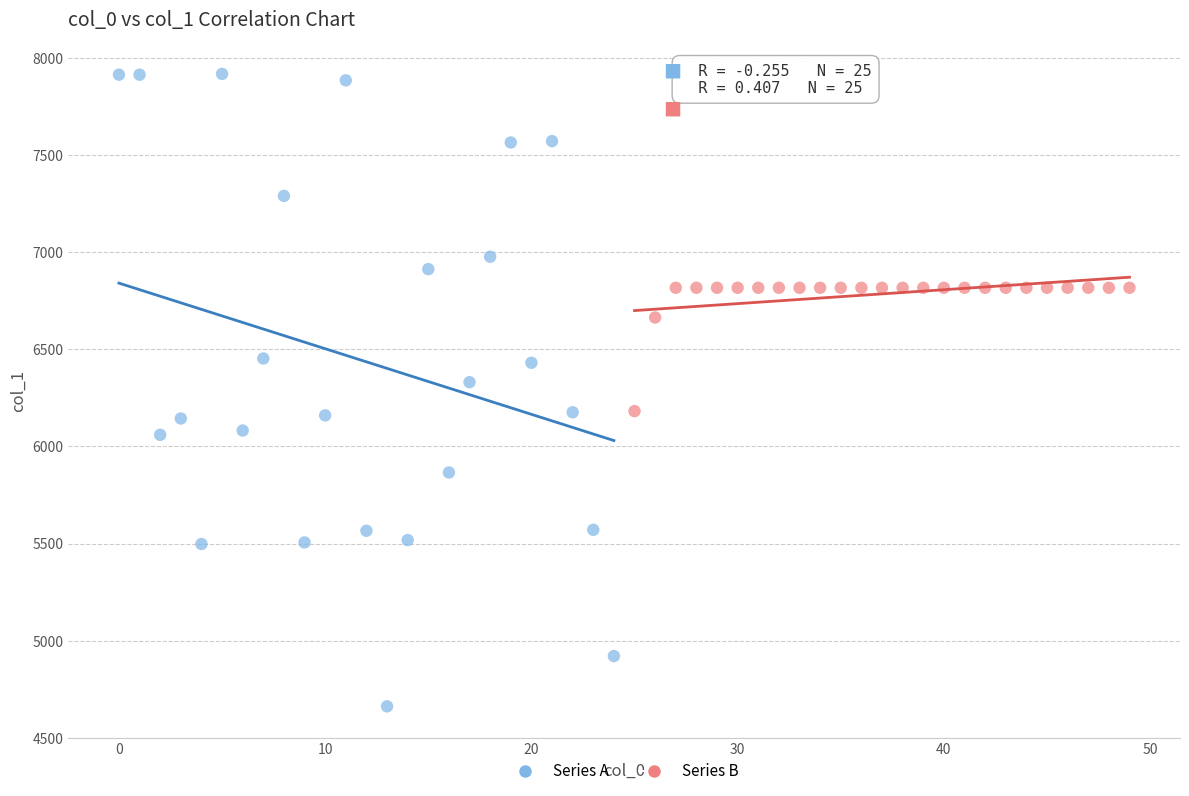

Which series contains the lowest Y value?

Series A